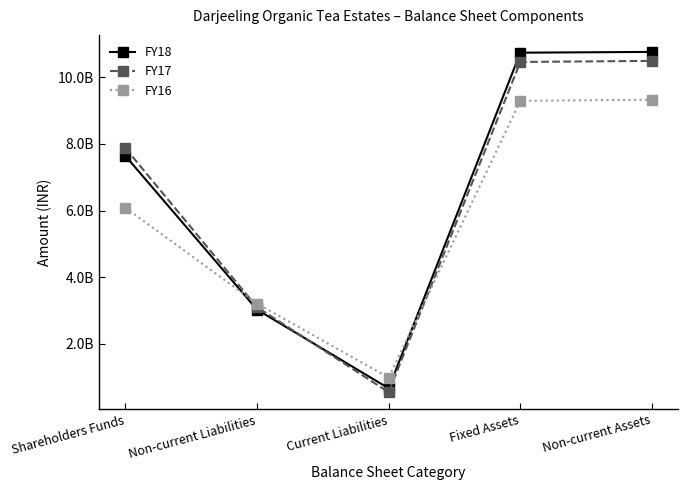

At which label is FY16 closest to 5155253880?

Shareholders Funds